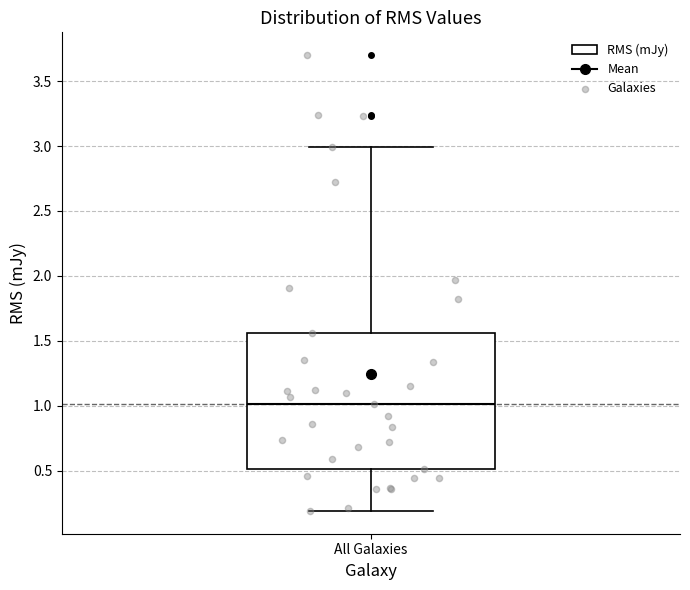

Transcribe this box plot: give where the median line is, the range the box spans, and where the two whiskers end, as read against the y-axis. The values are not printed on the chart, so give them approximately, as read against the axis.

median 1.00, box 0.50 to 1.55, whiskers 0.20 to 3.00